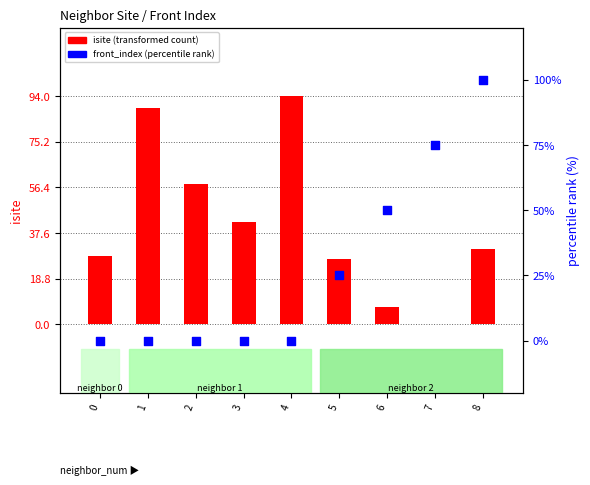

Which series contains the highest Y value?

front_index (percentile rank)